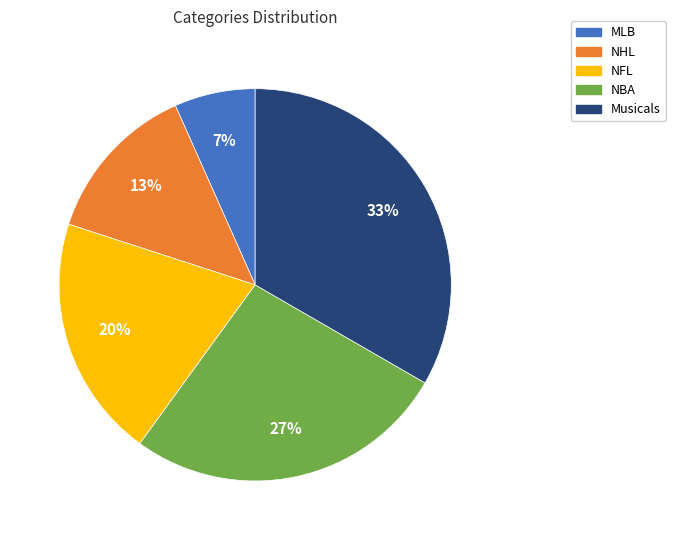

True or false: NBA accounts for 27% of the total.

True